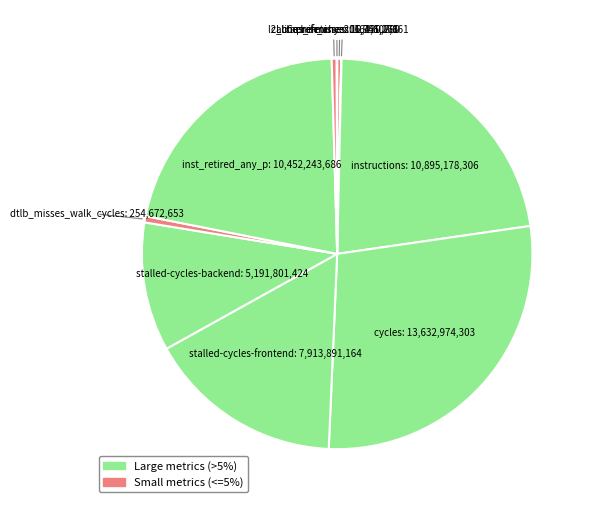

Which category has the biggest portion of the pie?

cycles